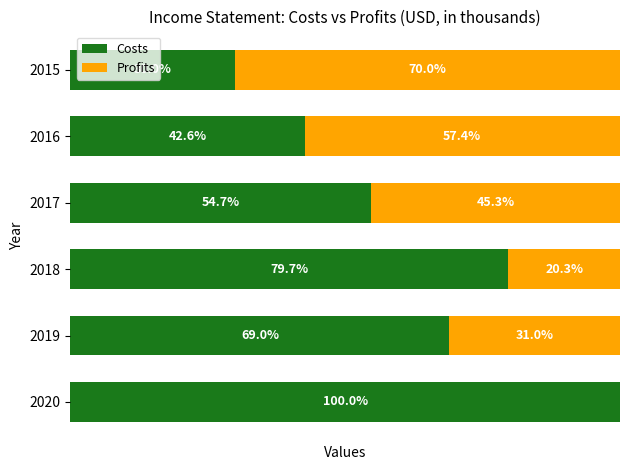

What are all the series names shown in the legend?

Costs, Profits